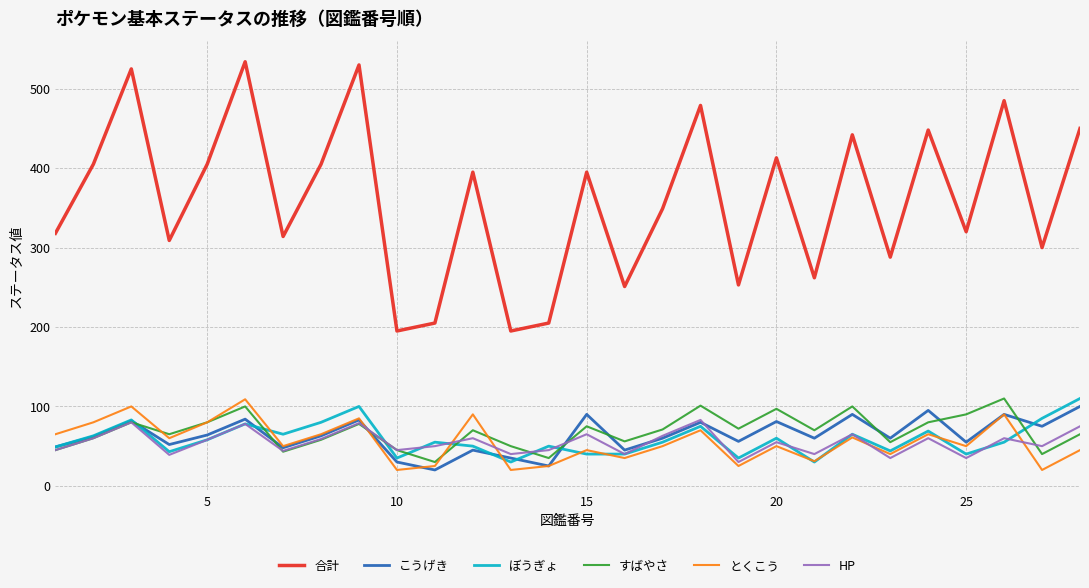

What is the greatest value displayed?

534